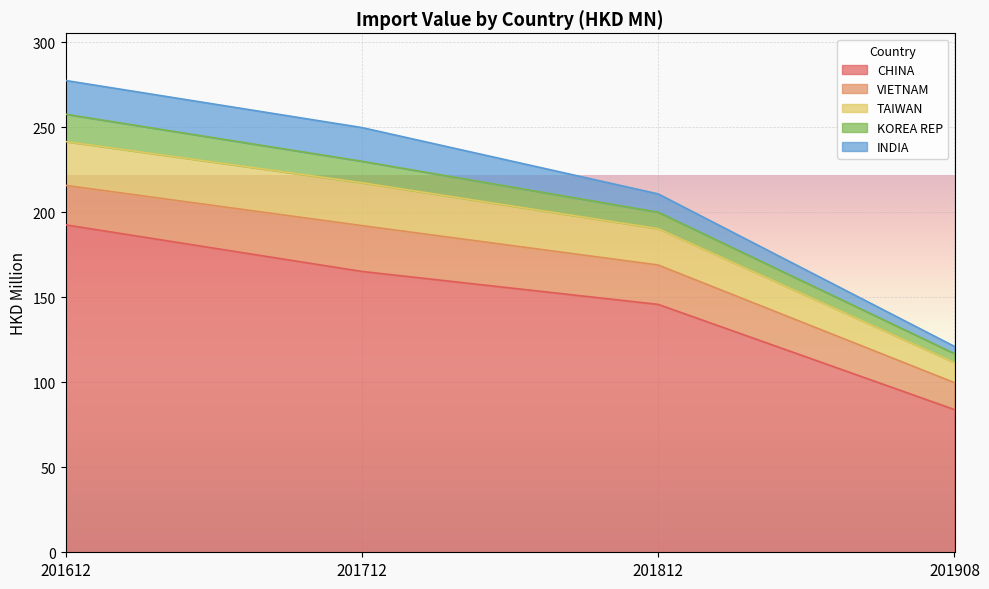

How many lines are shown in the chart?

5